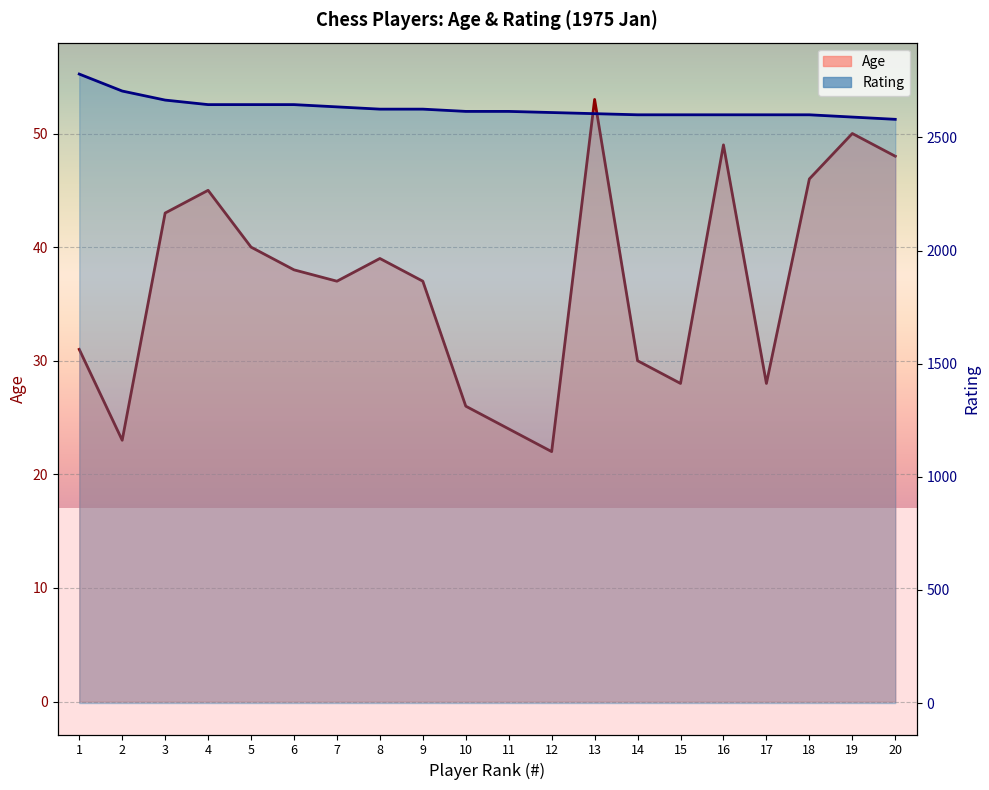

True or false: Age and Rating intersect in this chart.

False